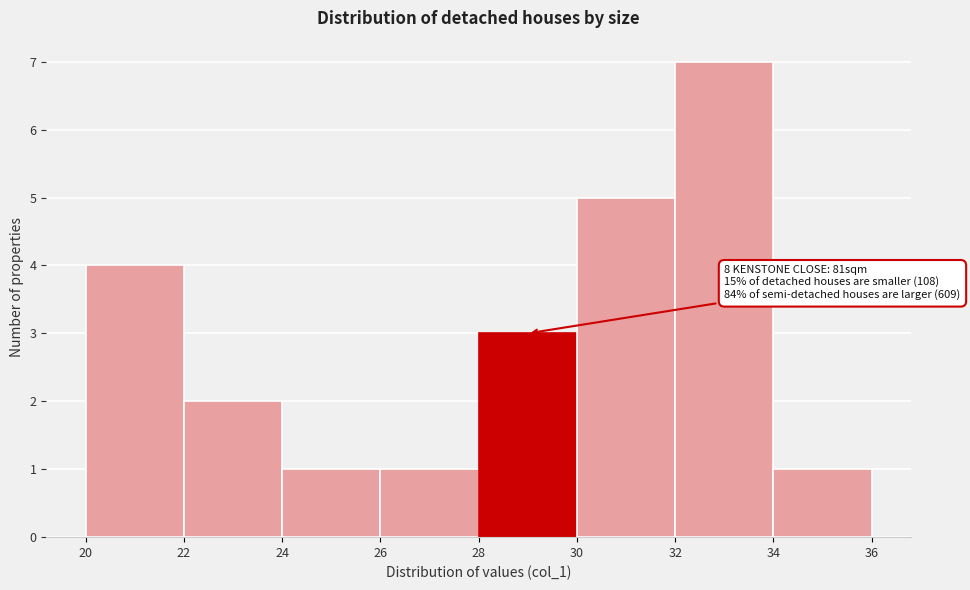

Which range on the x-axis has the tallest bar?

32 to 34